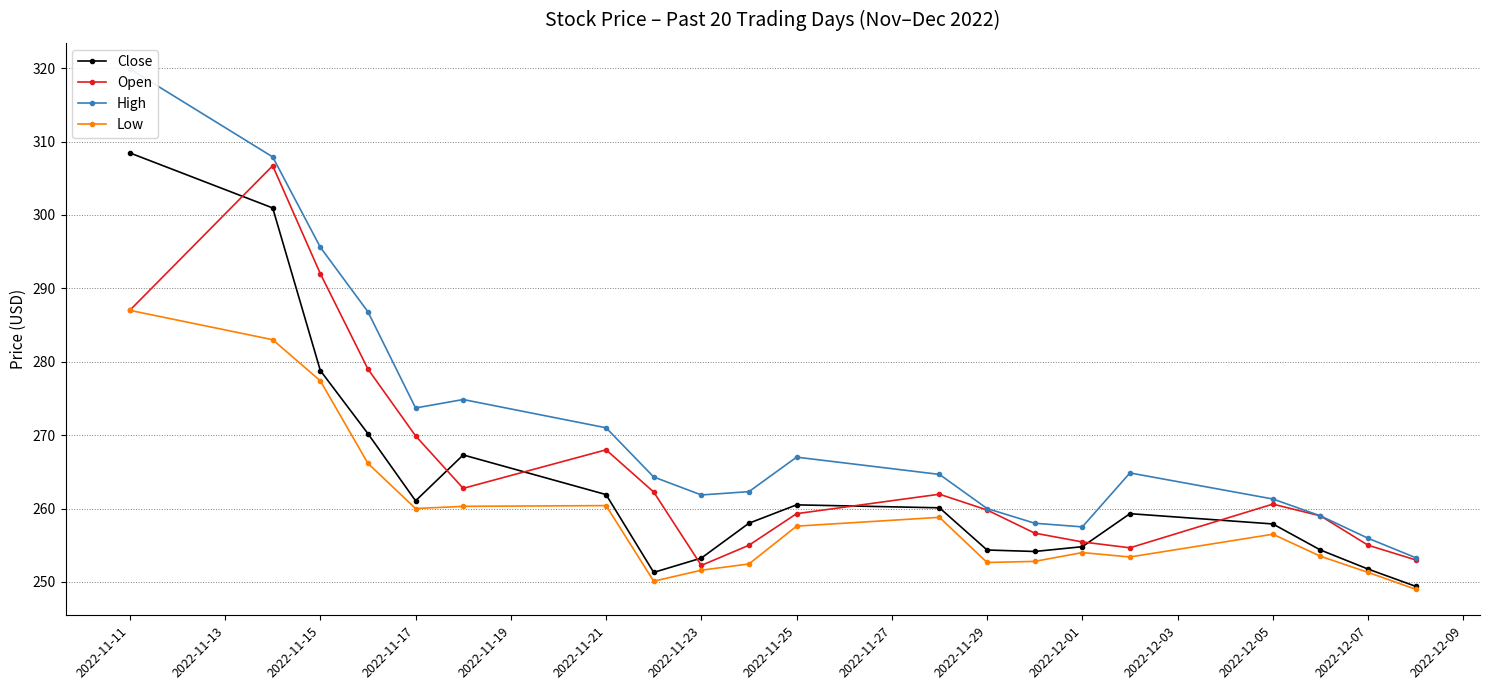

Which series has the largest total across all categories?

High